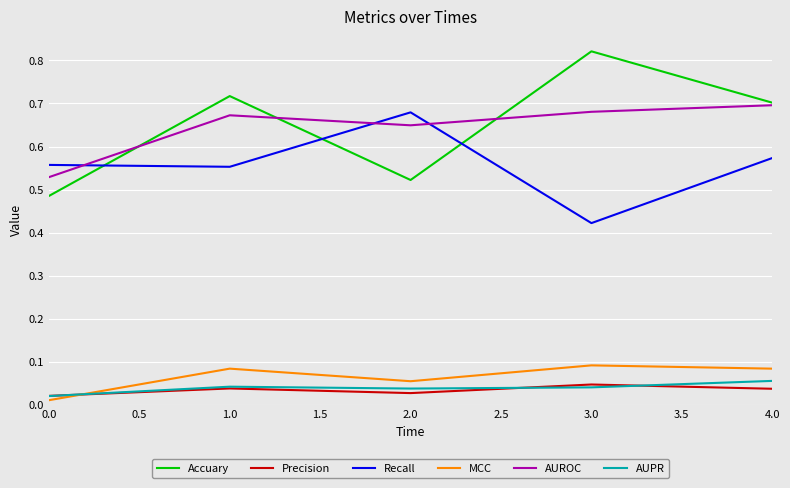

Does the chart display data point markers on the line(s)?

No